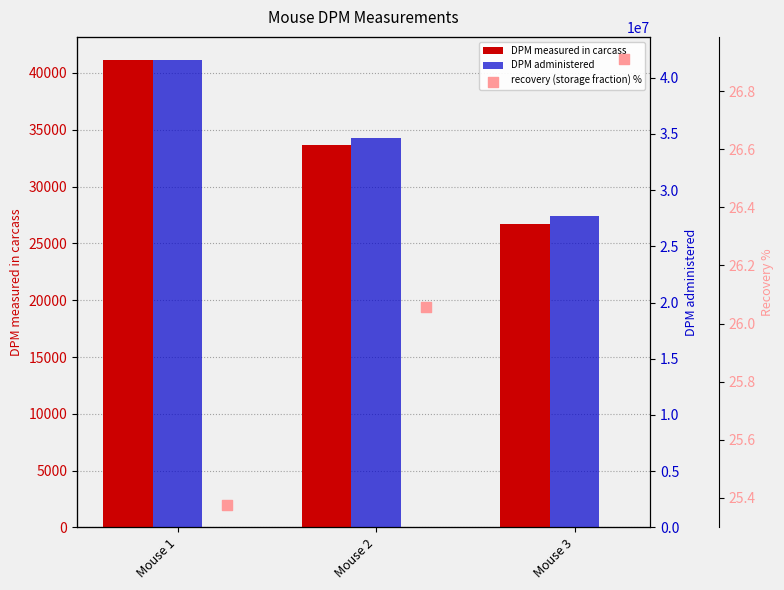

Which series reaches the minimum Y coordinate?

recovery (storage fraction) %